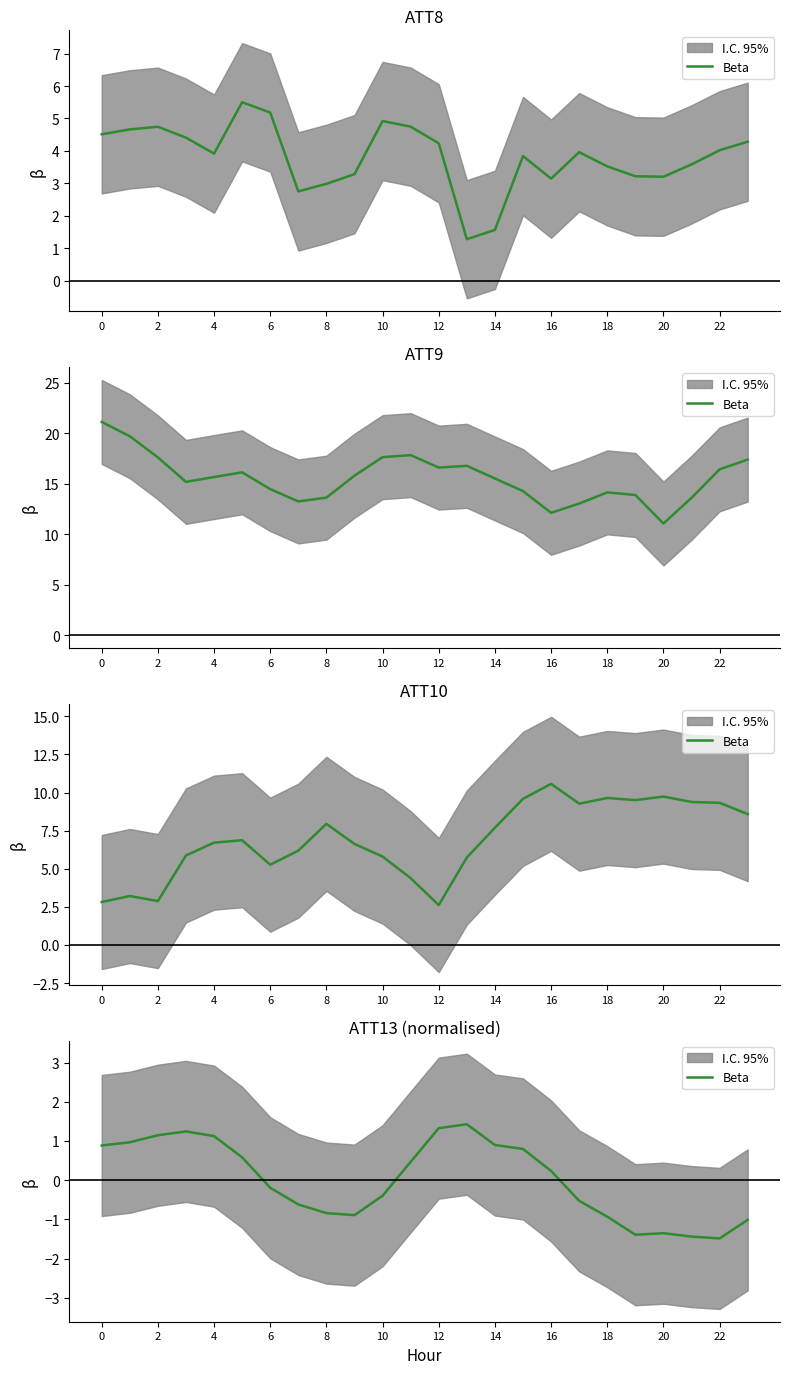

What is the smallest value displayed?

-1.5